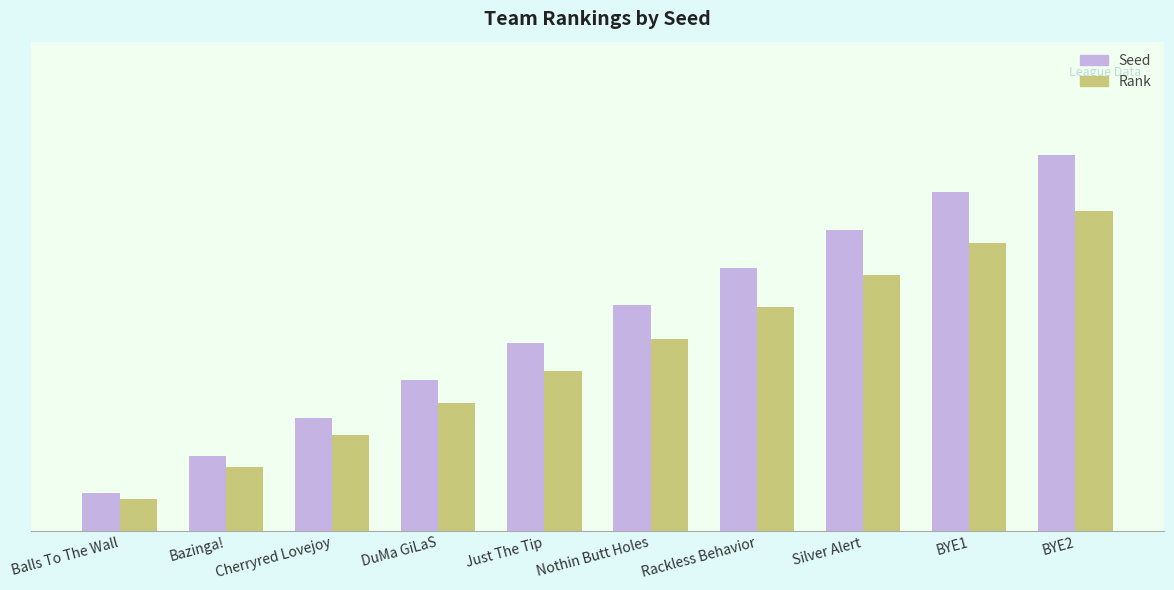

What are all the series names shown in the legend?

Seed, Rank